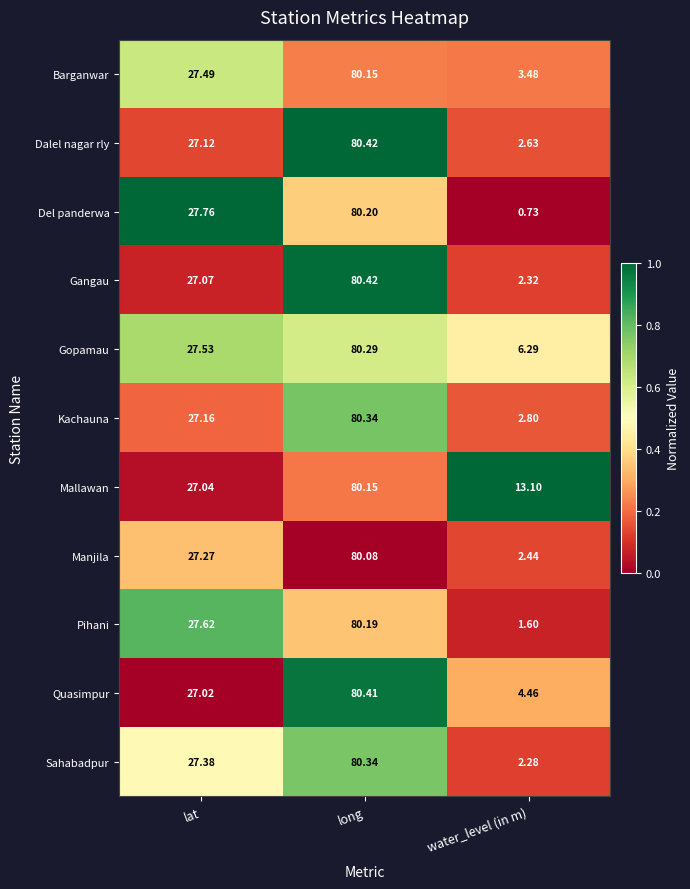

Between long and water_level (in m), which series saw the biggest shift?

Del panderwa